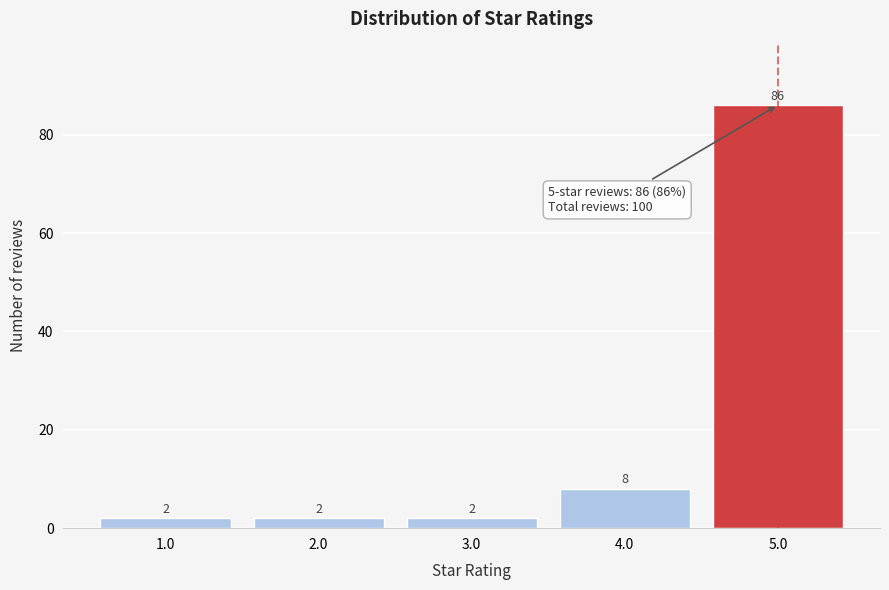

Reading left to right, transcribe all the data shown in this chart.

2	2	2	8	86